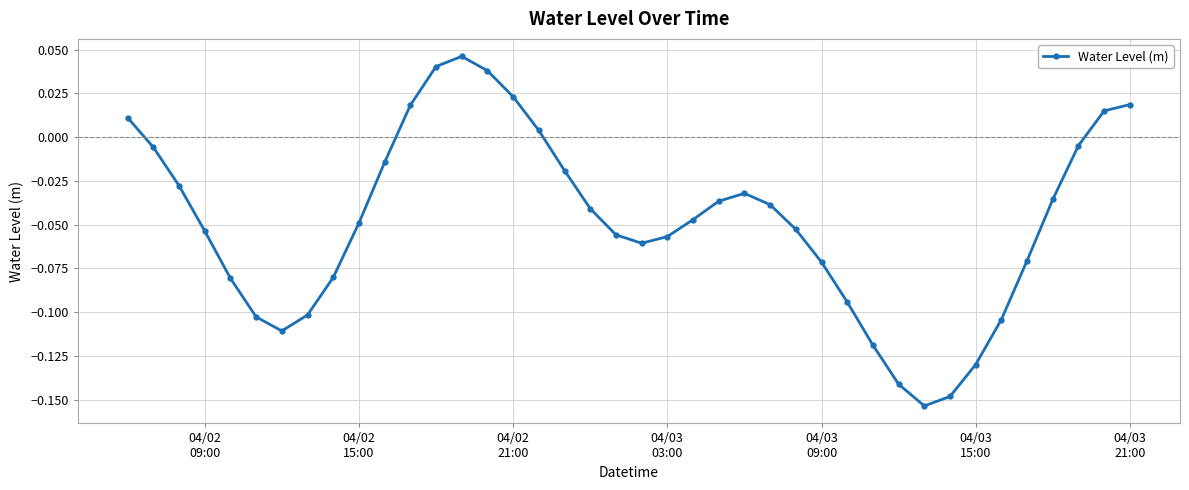

True or false: there are more than 0 points higher than both neighbors.

True